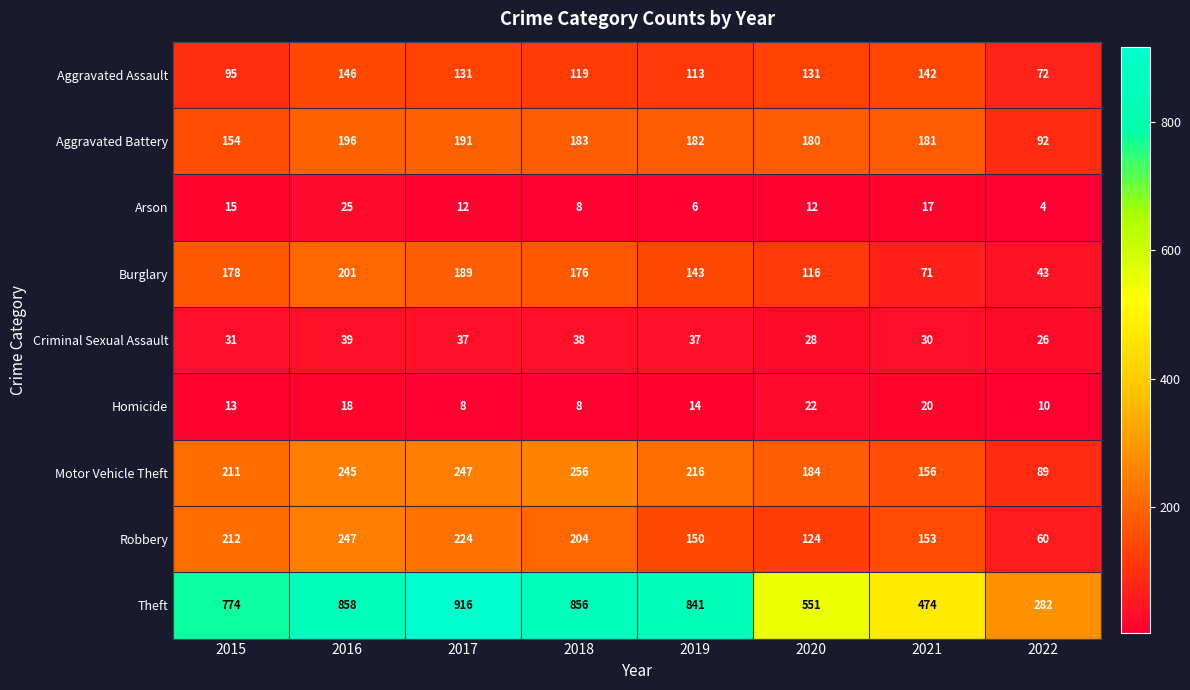

Rank the series at 2016 from highest to lowest value.

Theft, Robbery, Motor Vehicle Theft, Burglary, Aggravated Battery, Aggravated Assault, Criminal Sexual Assault, Arson, Homicide